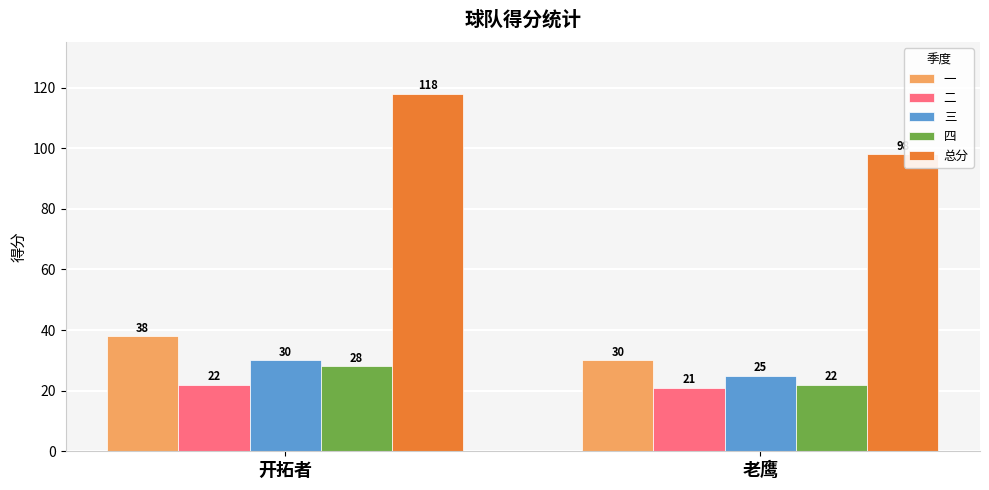

What is the sum of the 二 values at 老鹰 and 开拓者?

43